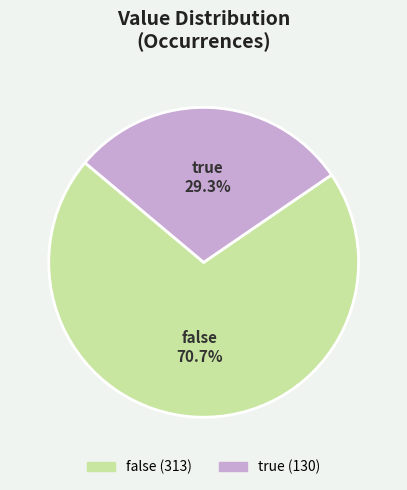

True or false: false accounts for 71% of the total.

True